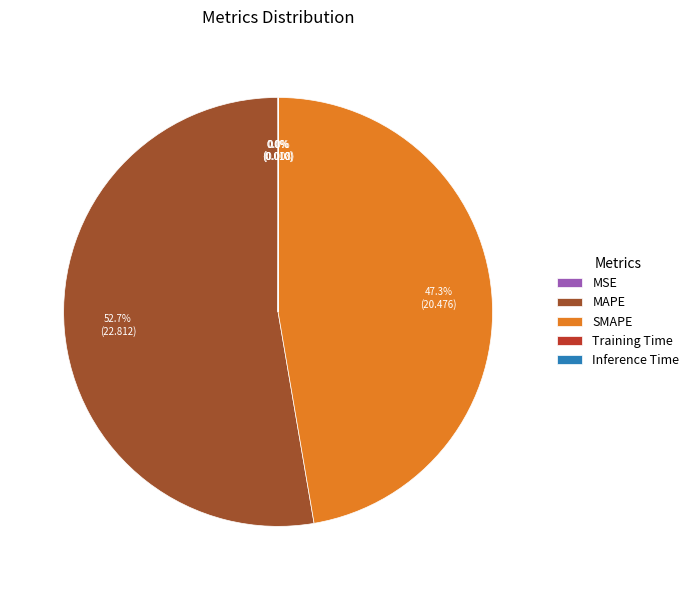

Is there any slice that represents more than half of the pie?

Yes